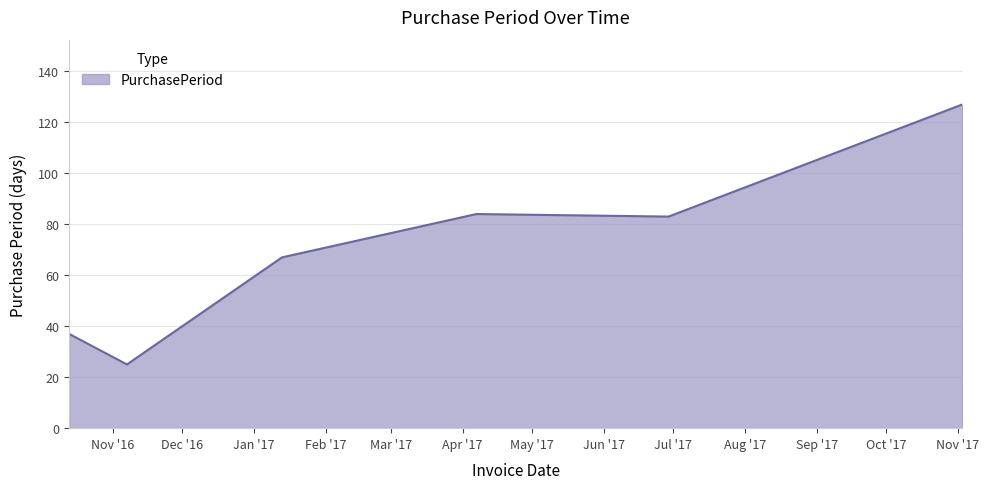

True or false: there are more than 1 points higher than both neighbors.

False